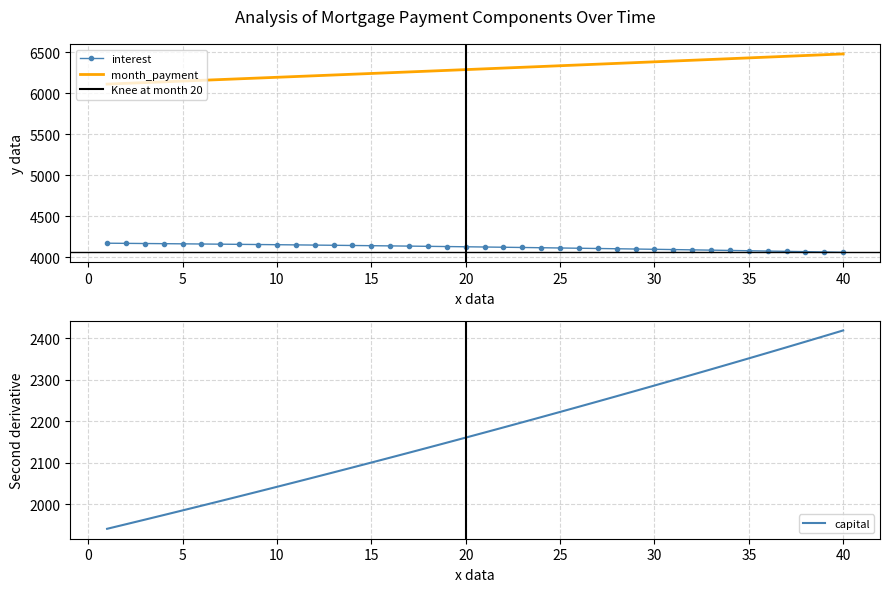

How many lines are shown in the chart?

3